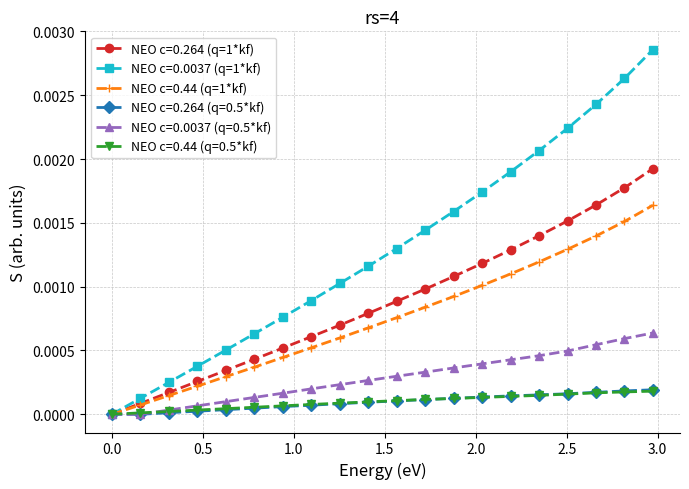

Which series has the largest total across all categories?

NEO c=0.0037 (q=1*kf)